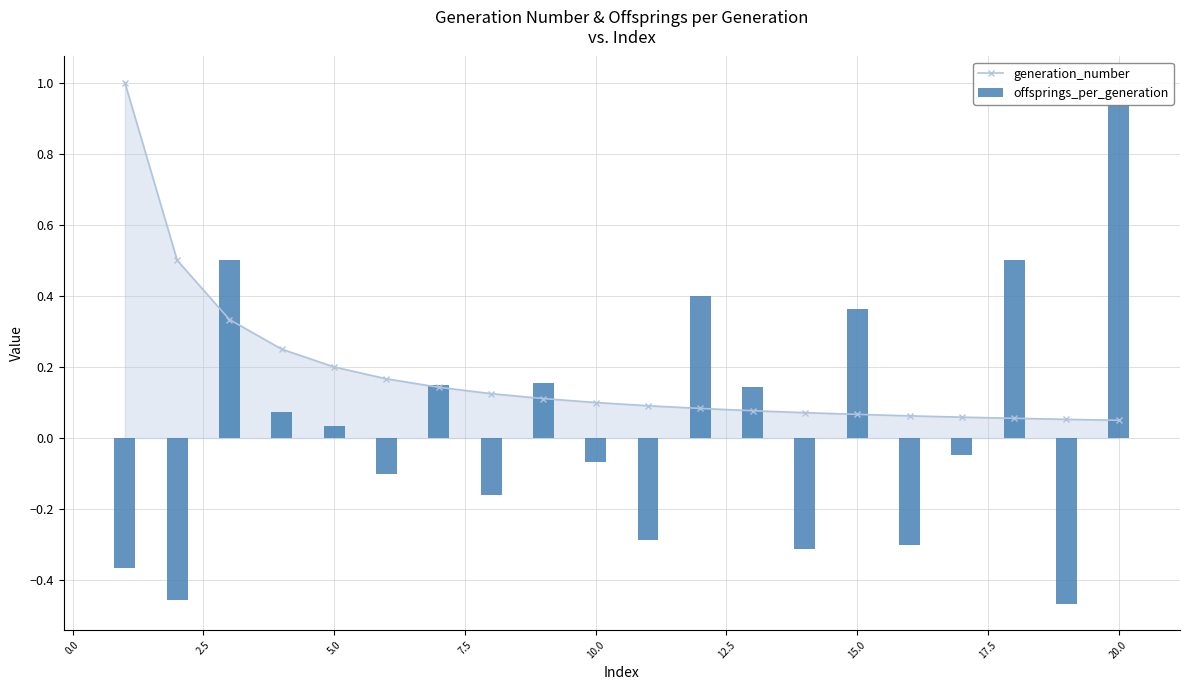

Count the number of data series in this chart.

2